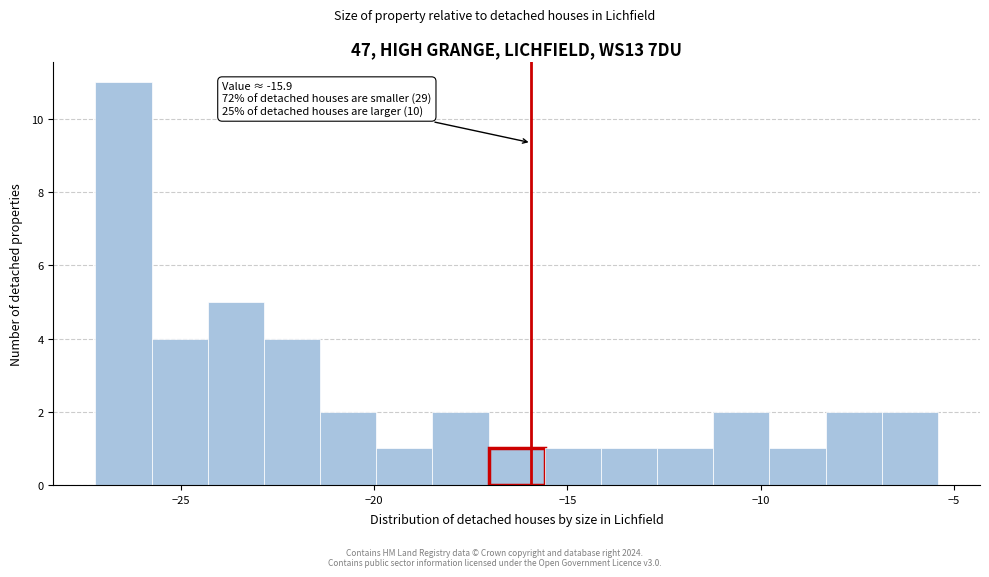

Around what value on the x-axis is the tallest bar? Give the approximate position of its centre, as read against the axis.

-26.5